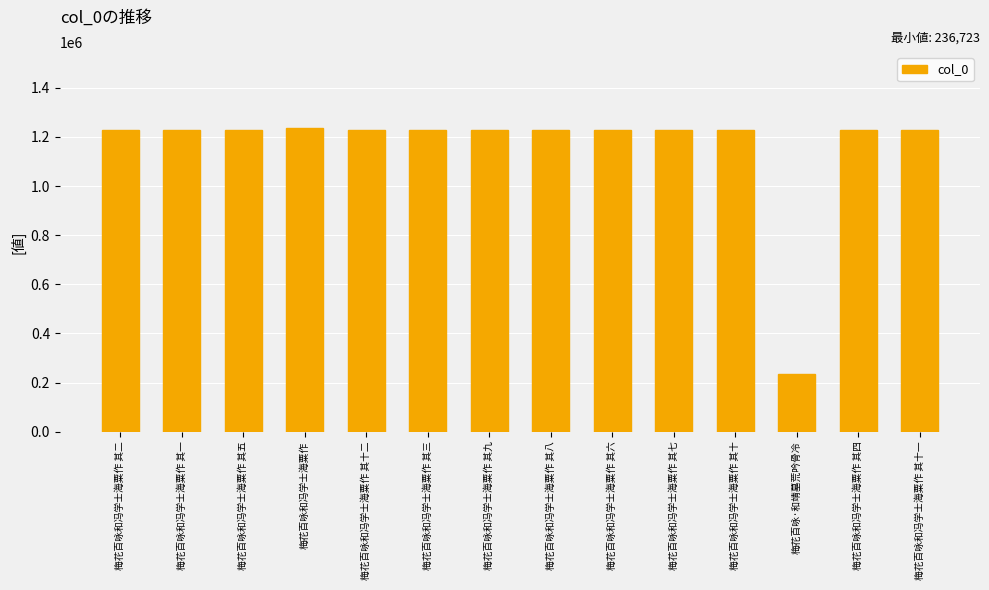

What is the label of the 11th bar from the left?

梅花百咏和冯学士海粟作 其十